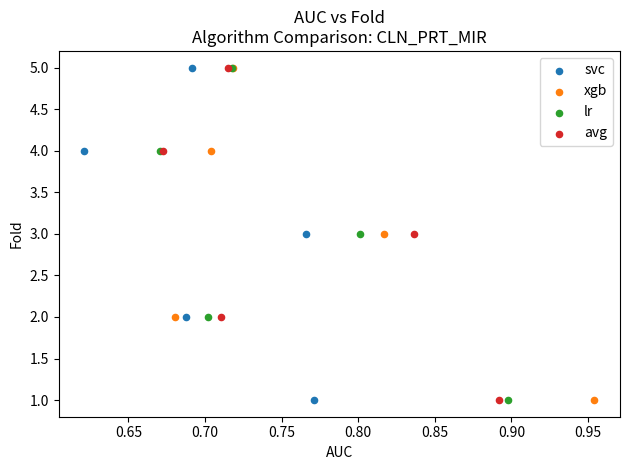

What are all the series names shown in the legend?

svc, xgb, lr, avg